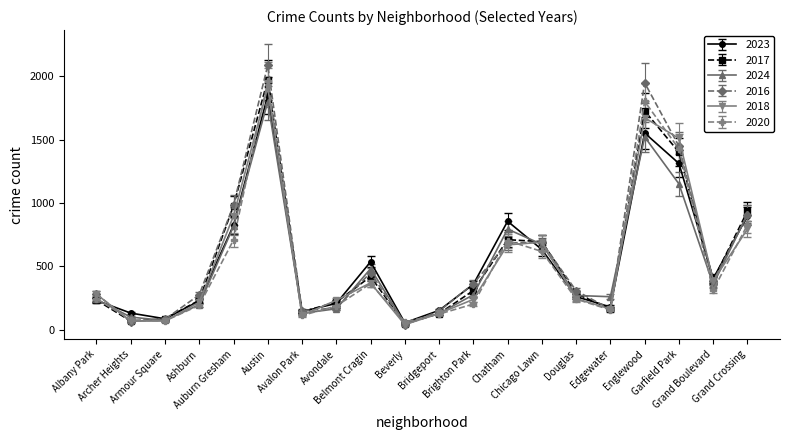

What is the difference between the highest and lowest values at Belmont Cragin?

172